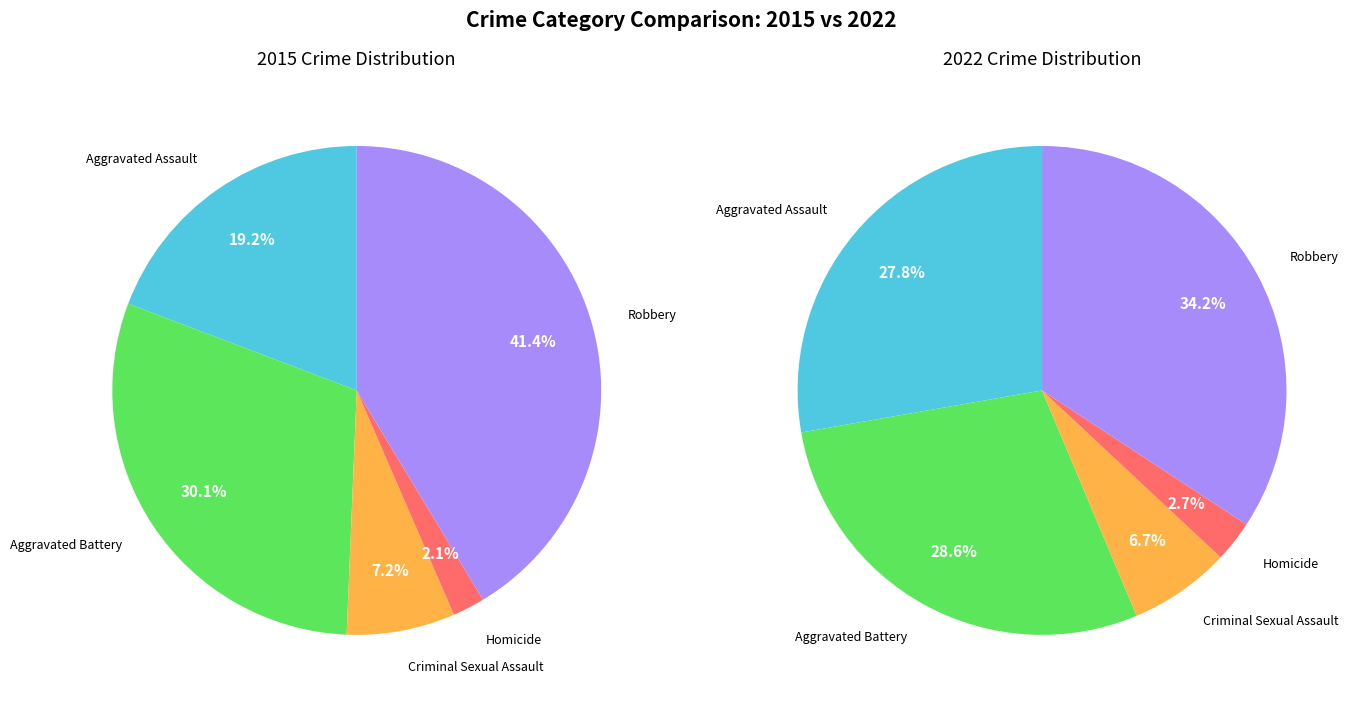

To the nearest percent, what percentage of the pie is Aggravated Battery?

29%